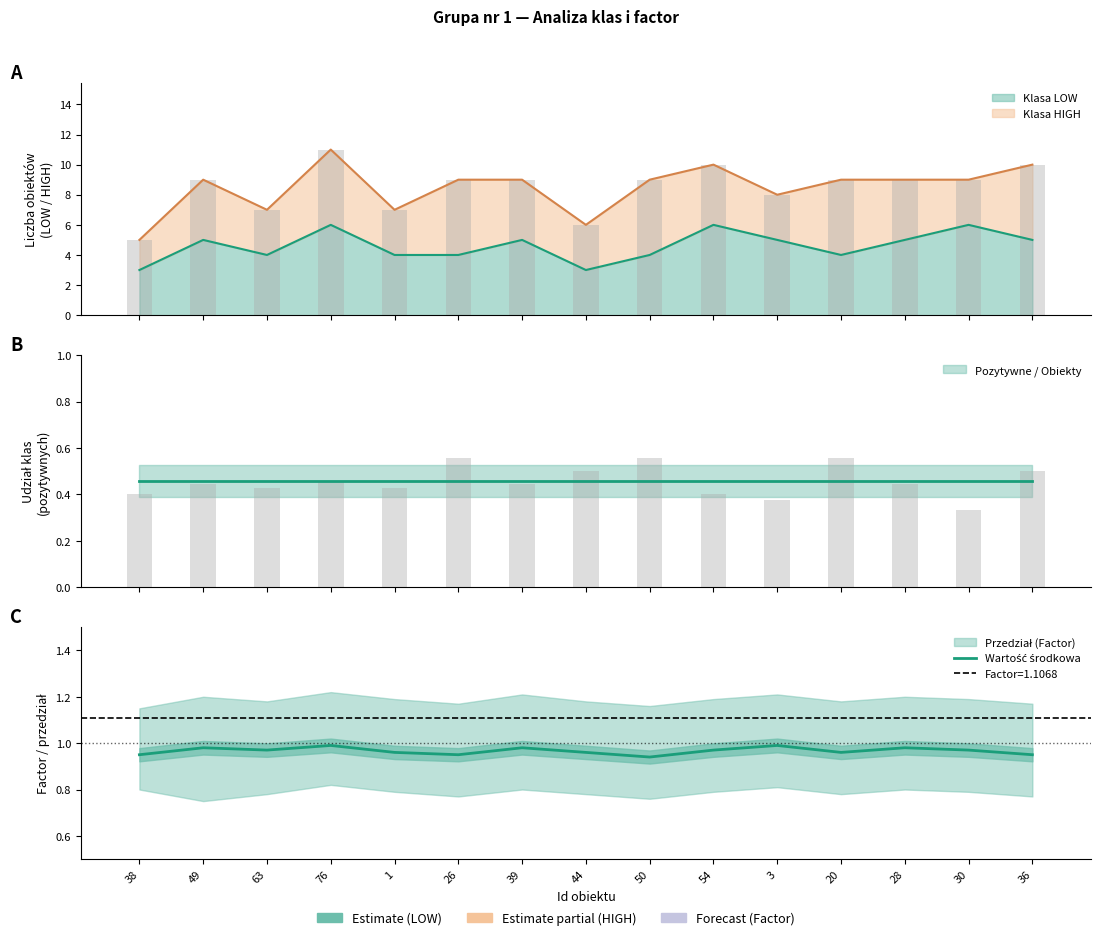

Is it true that the value at 36 is 0.5?

False